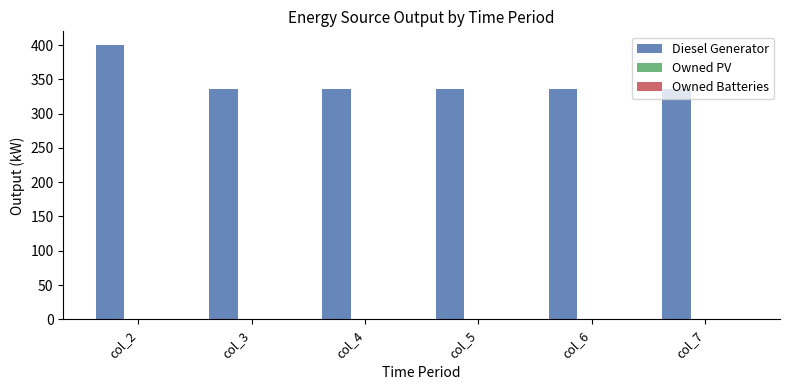

What is the change in value from col_2 to col_3?

-64.0